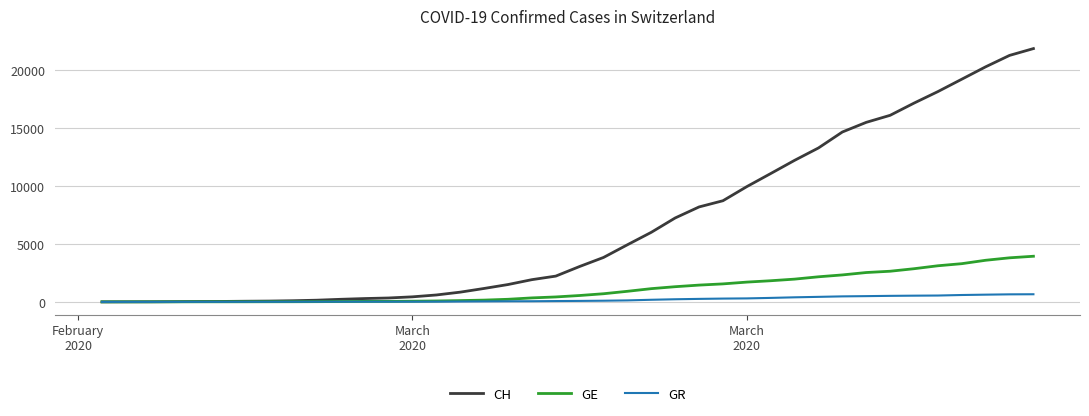

Which series has the widest spread of values?

CH